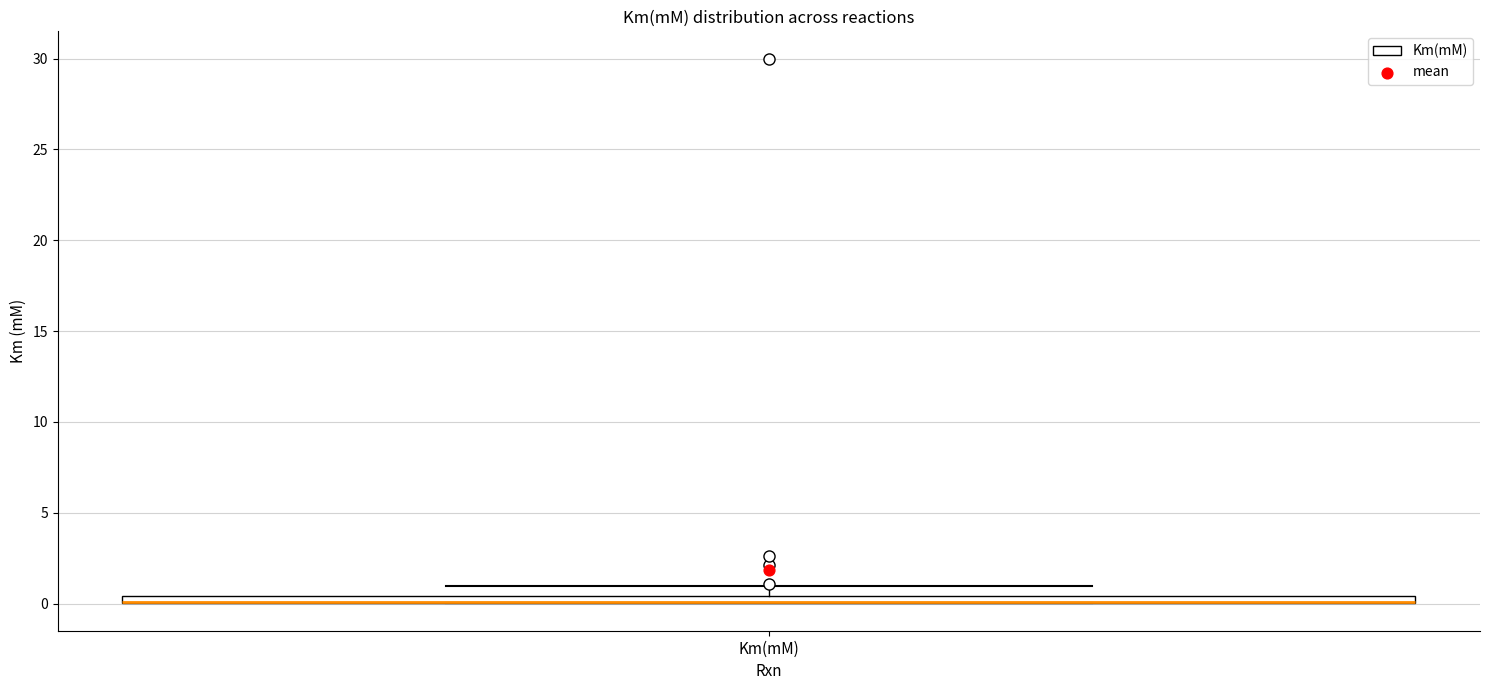

Where is the upper edge of the box for Km(mM) on the y-axis? The values are not printed on the chart, so give them approximately, as read against the axis.

0.5